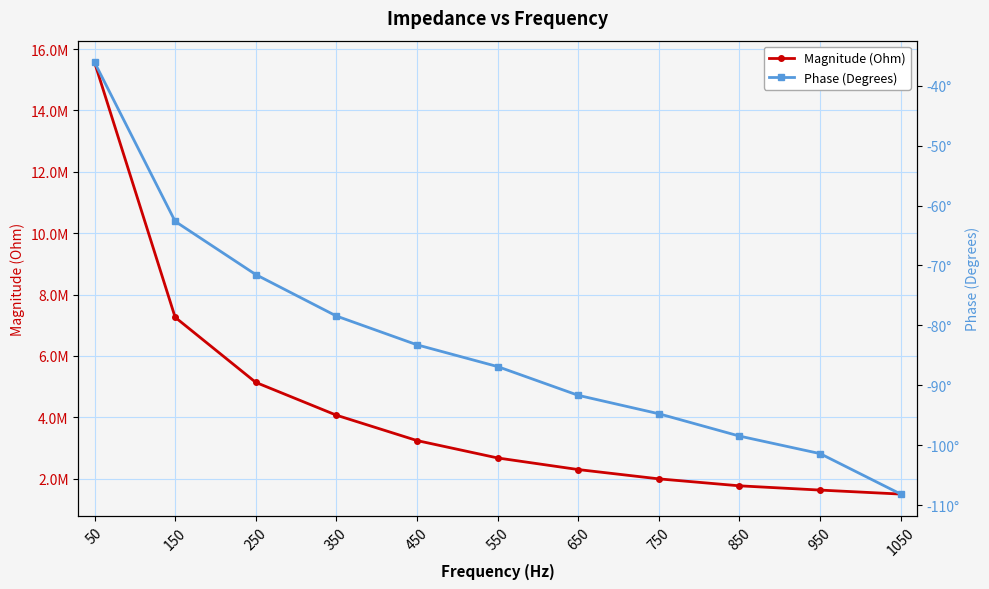

What value does the Phase (Degrees) series have at 550?

-86.9